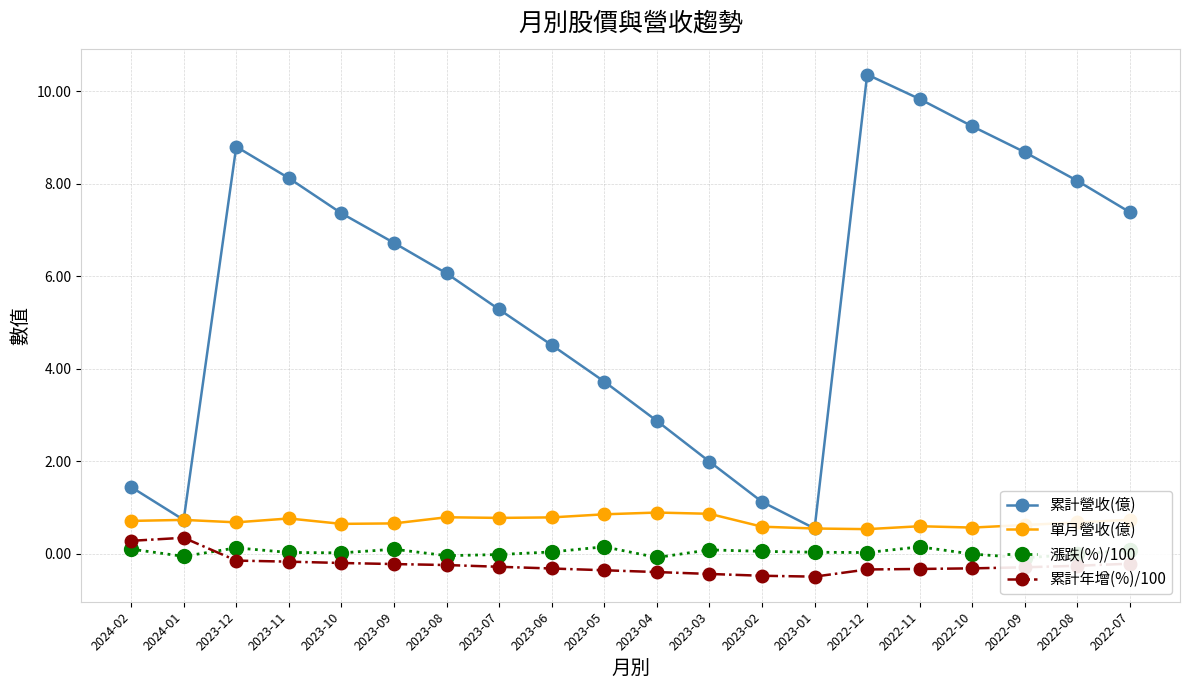

How many values in the 累計年增(%)/100 series are below 0?

18